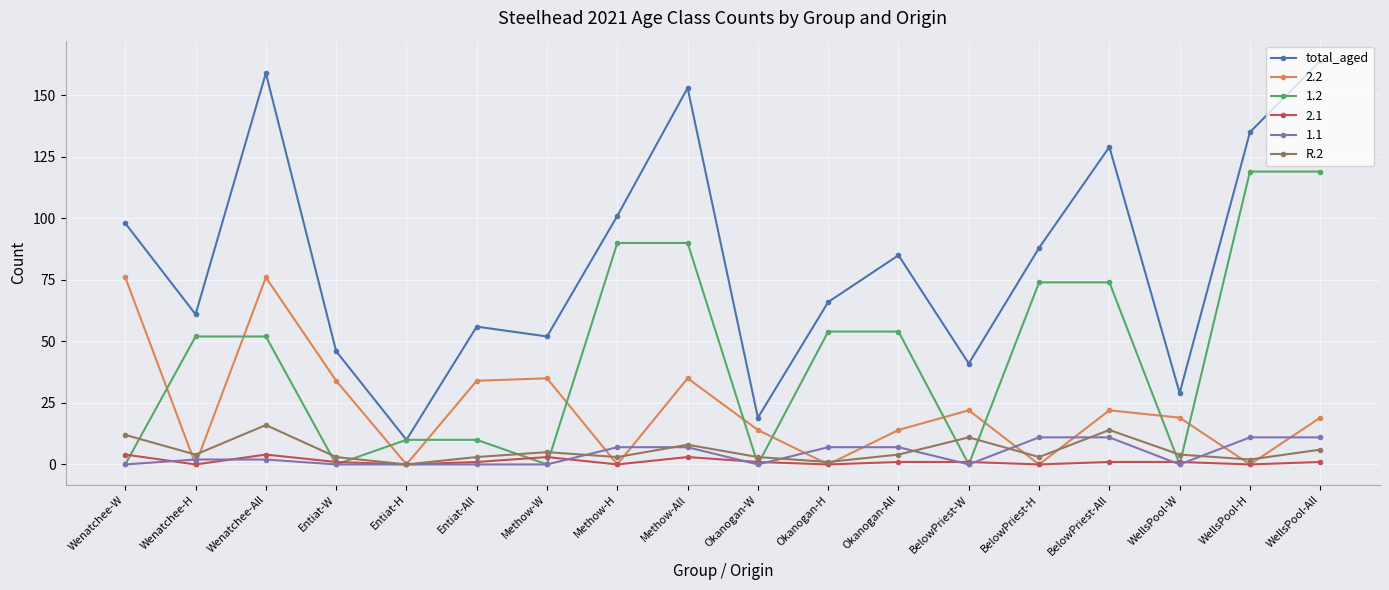

In R.2, how many points are lower than both neighbors (excluding endpoints)?

6